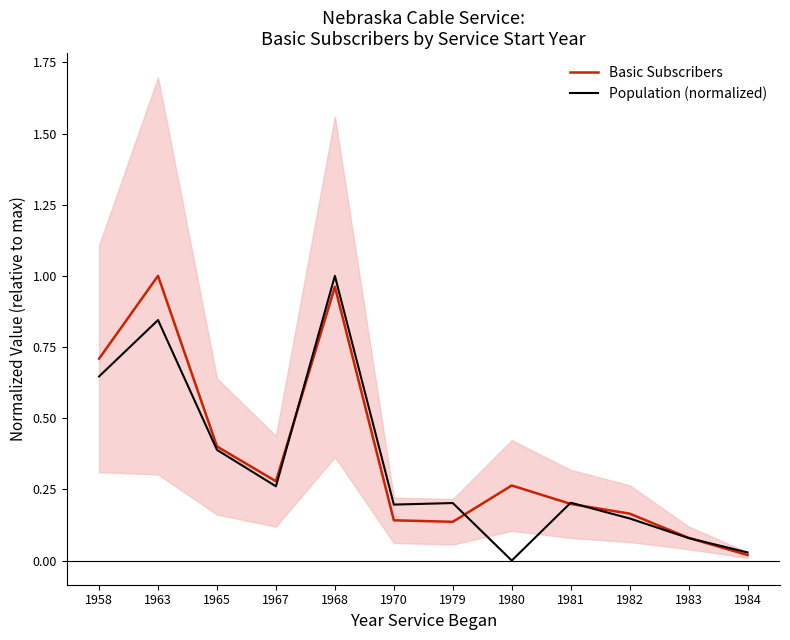

At 1984, list the series in order from smallest to largest.

Basic Subscribers, Population (normalized)